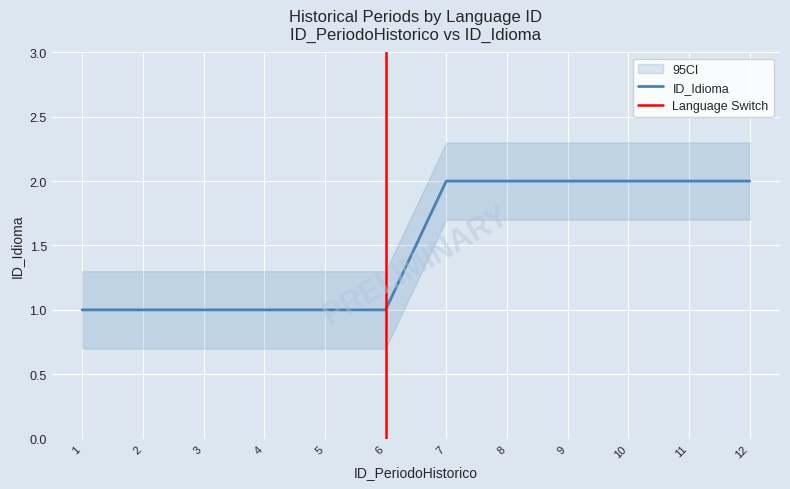

What is the sum of the values at 5 and 8?

3